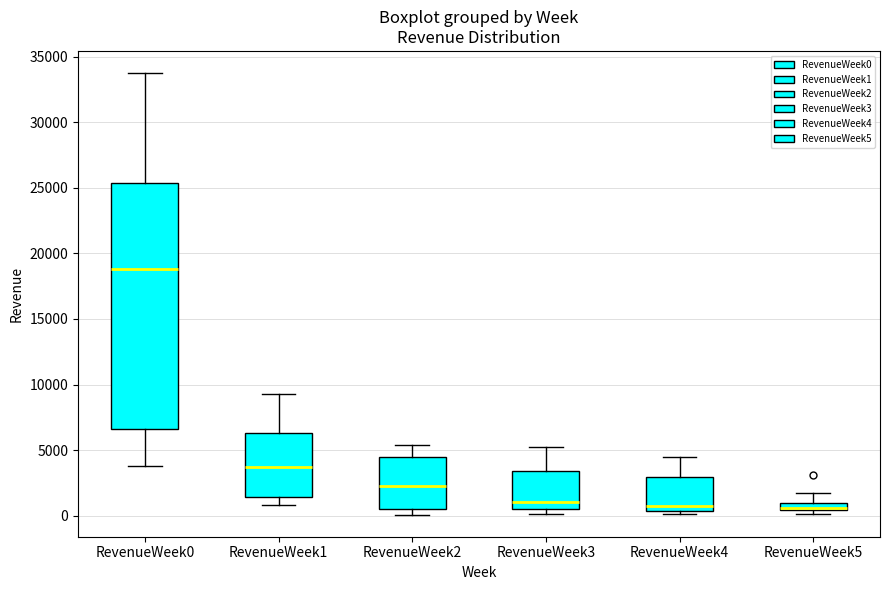

Which box is the tallest, from its lower edge to its upper edge?

RevenueWeek0